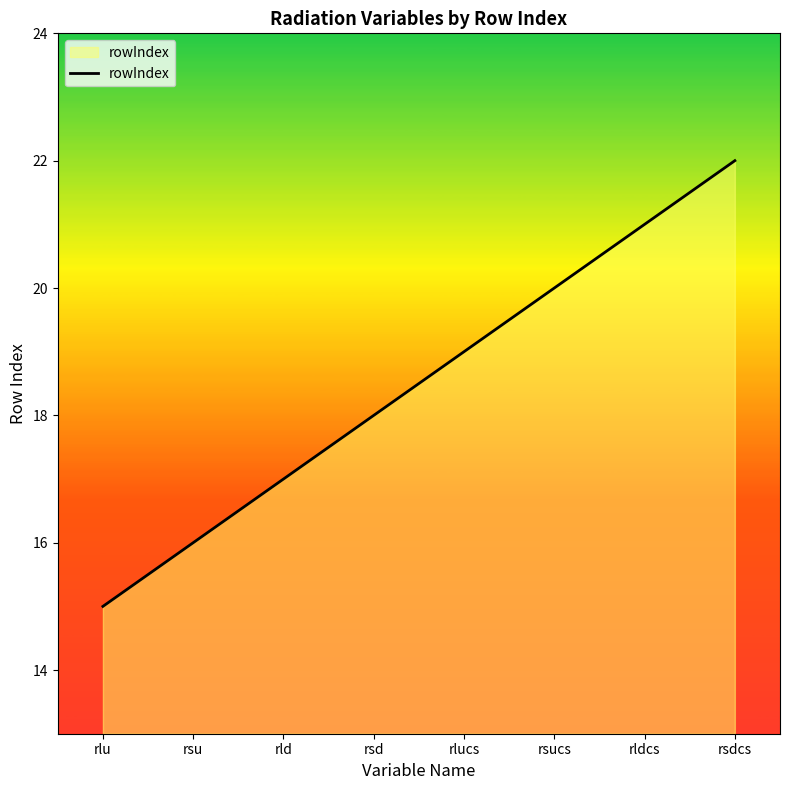

Is it true that the value at rsdcs is 5?

False